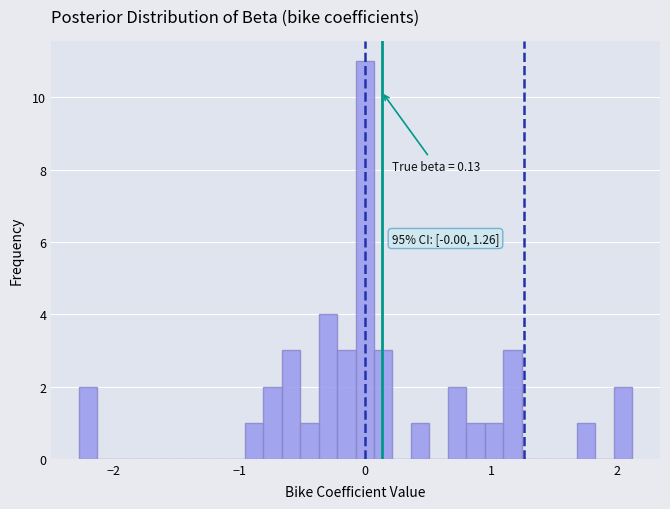

Around what value on the x-axis is the tallest bar? Give the approximate position of its centre, as read against the axis.

0.0